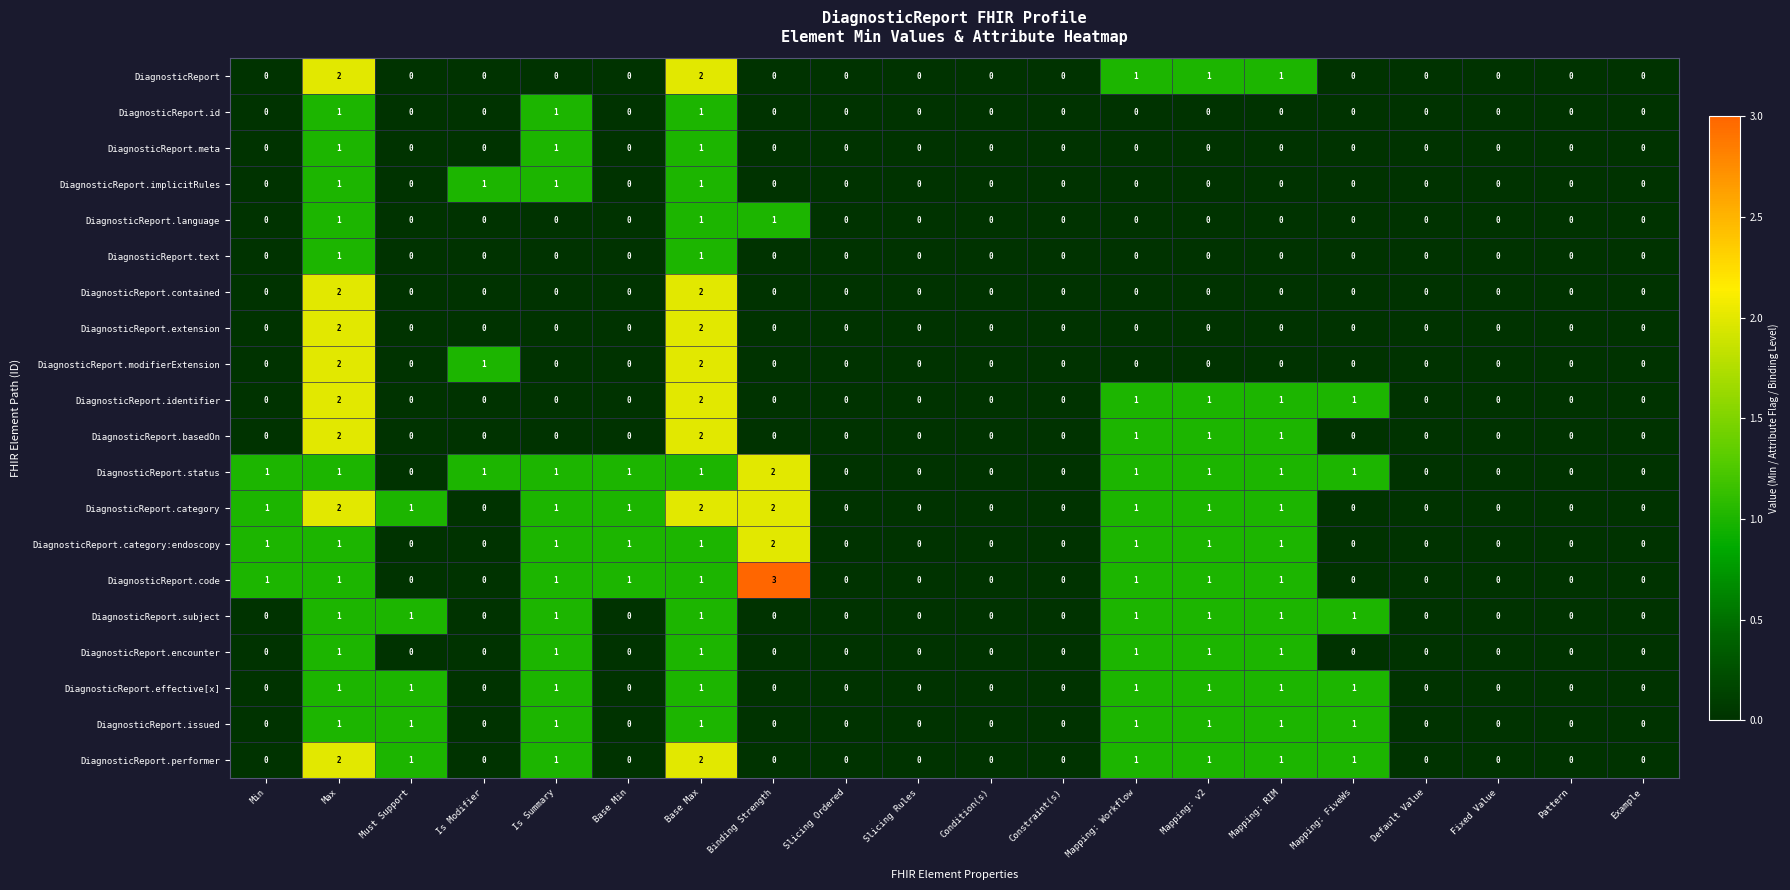

How many distinct data groups are displayed?

20